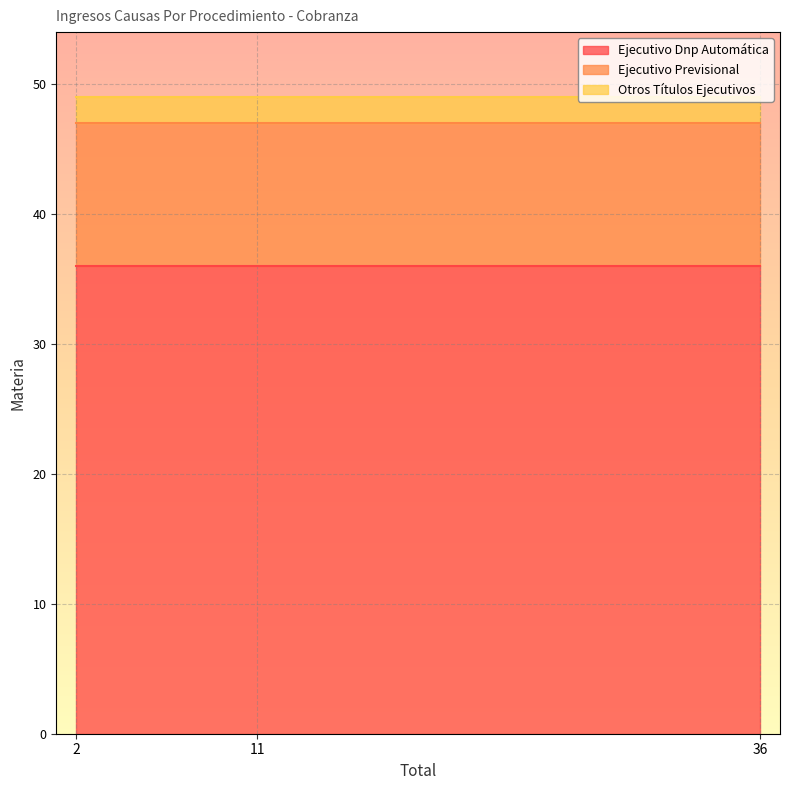

The value of Ejecutivo Previsional at Total=36 is 7. True or false?

False